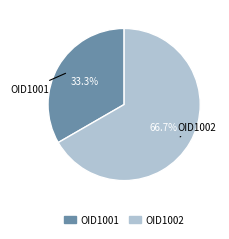

The OID1001 slice represents 33% of the pie. True or false?

True